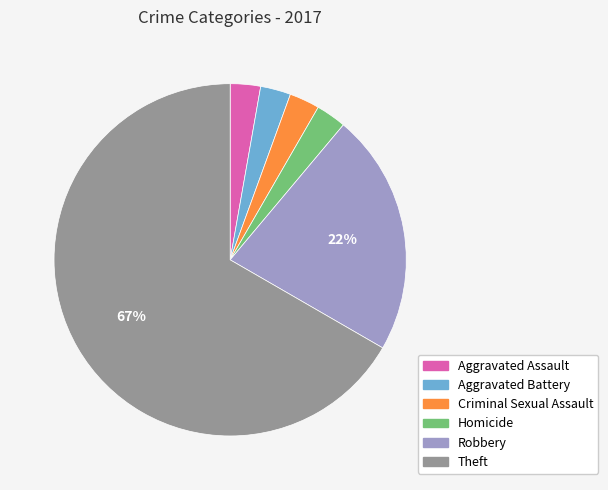

Do Aggravated Battery and Criminal Sexual Assault together represent more than half of the pie?

No